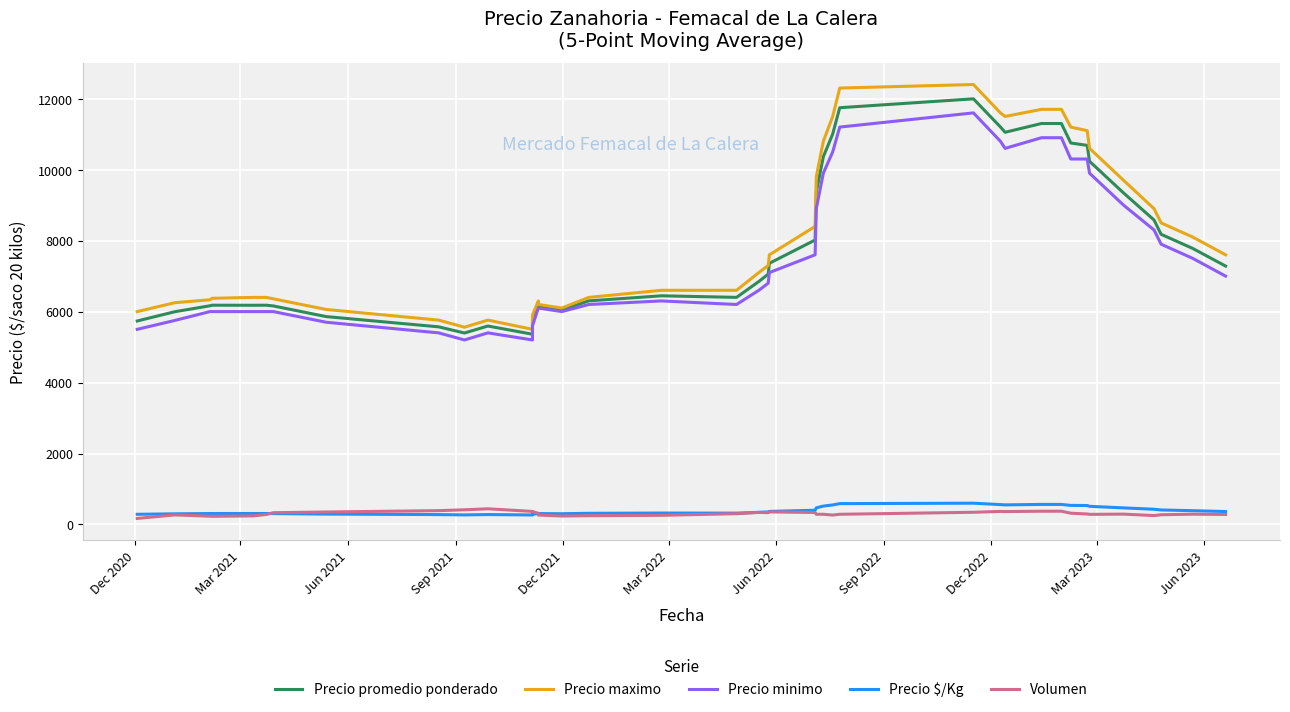

How many values in the Precio maximo series exceed 7300?

19